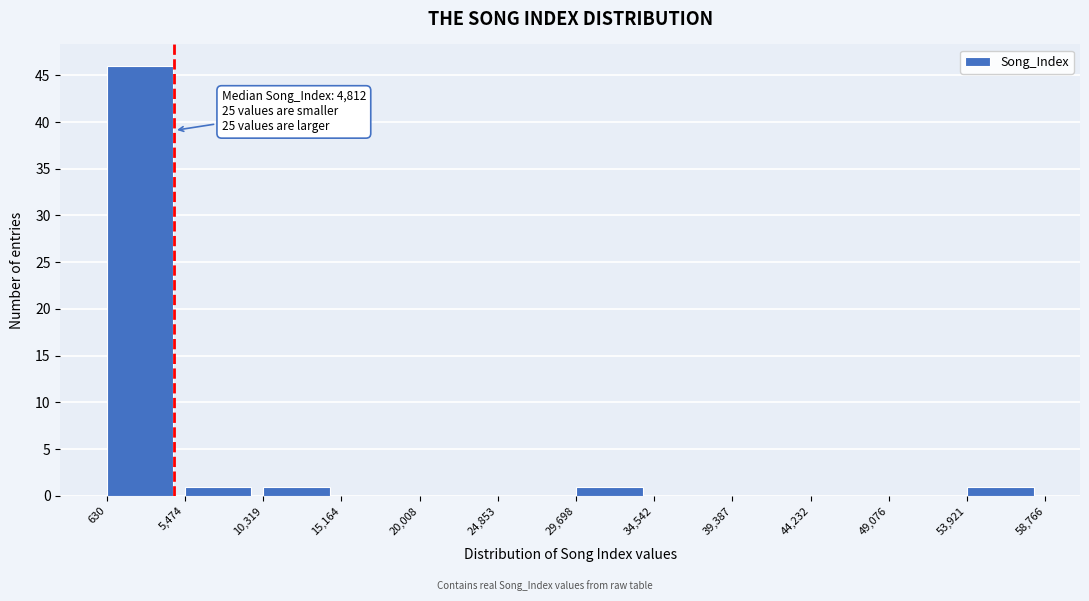

Over which range of the x-axis is the bar tallest?

630 to 5,474